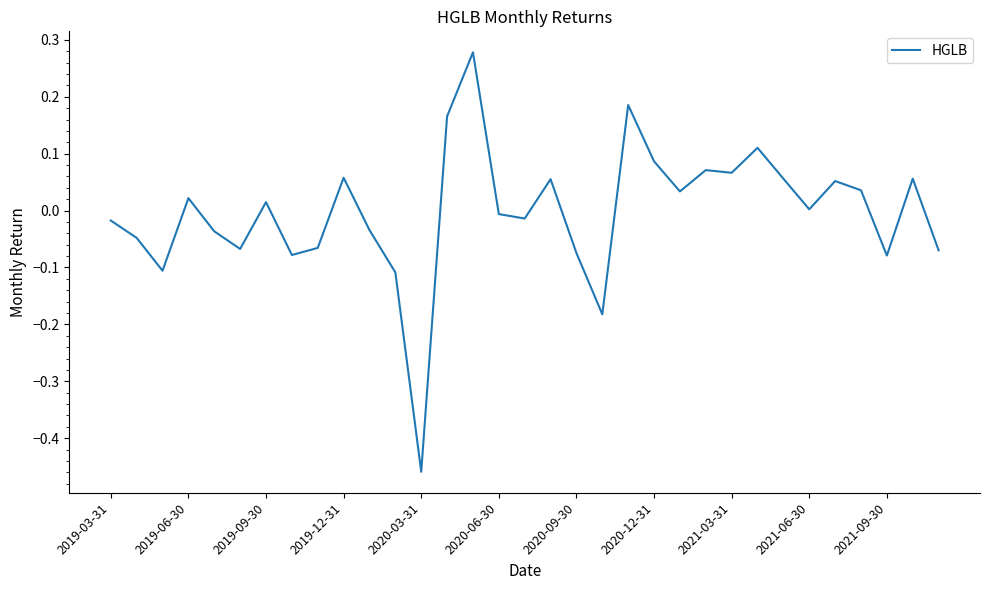

What is the difference between the maximum and minimum values?

0.7